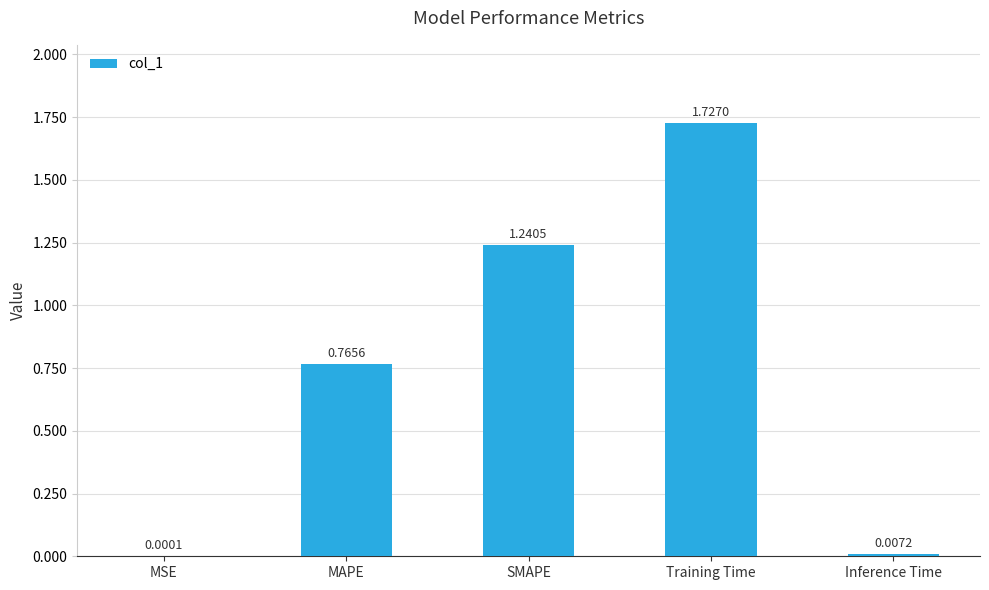

At which category does the chart reach its peak across all series?

Training Time